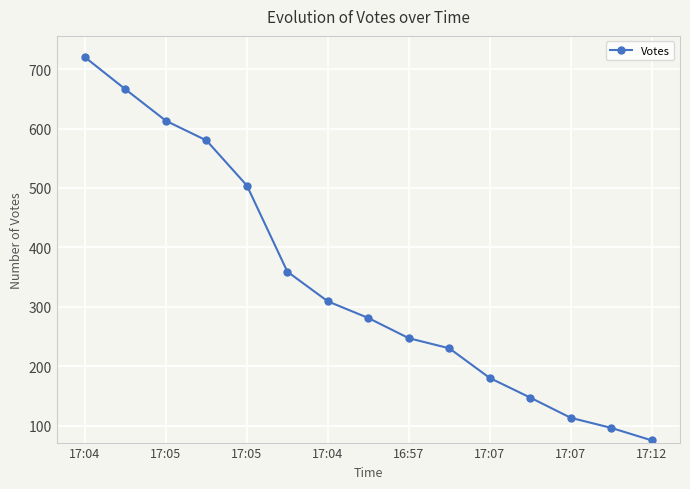

What is the difference between the maximum and second lowest values?

624